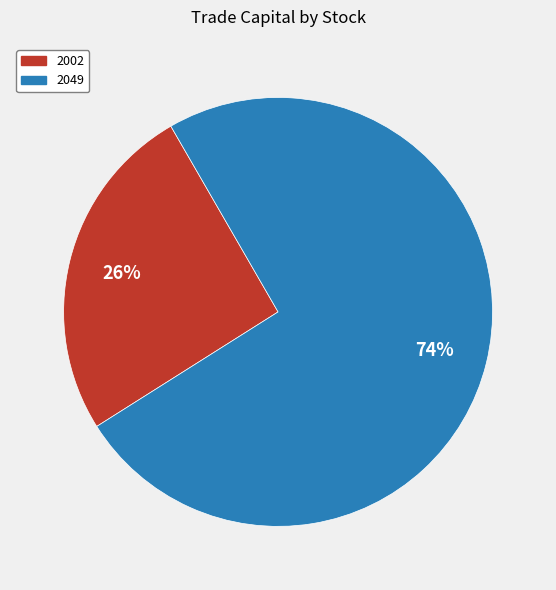

Count the number of slices in the pie.

2